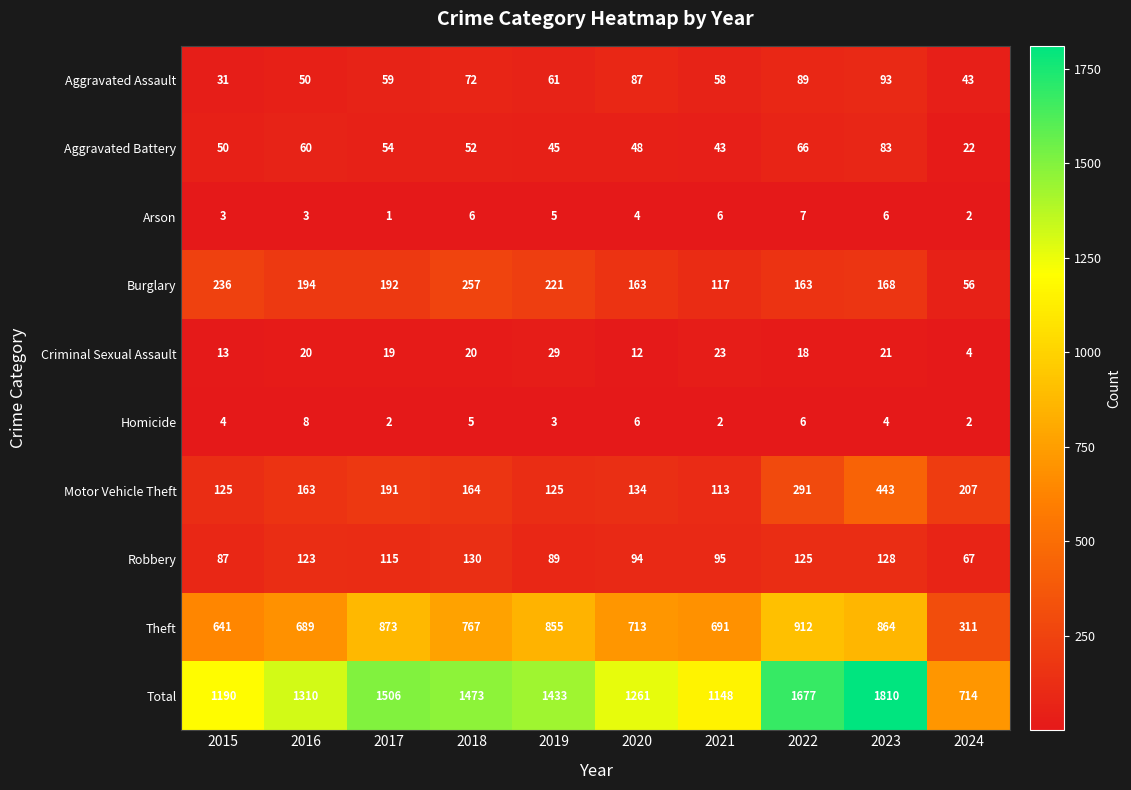

Which series has the largest total across all categories?

Total